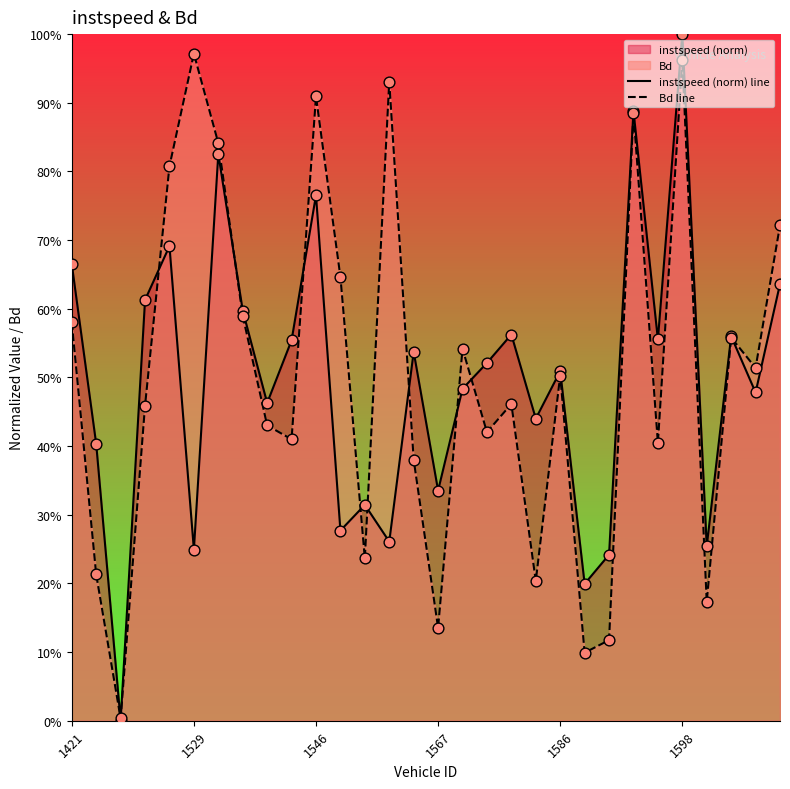

Is the value of instspeed (norm) line at 25 greater than the value of instspeed pts at 24?

Yes